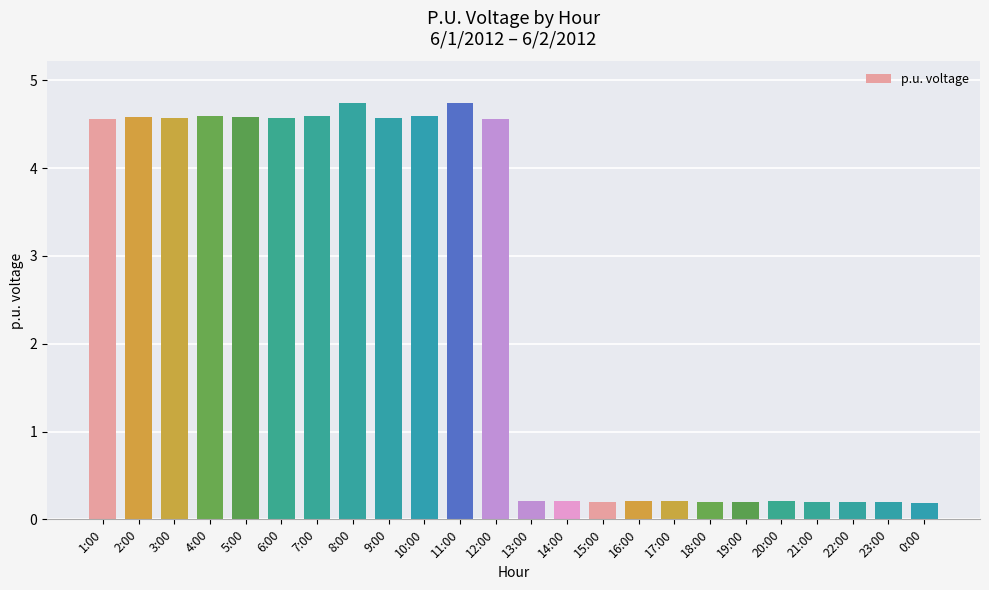

What is the difference between the maximum and minimum values?

4.5